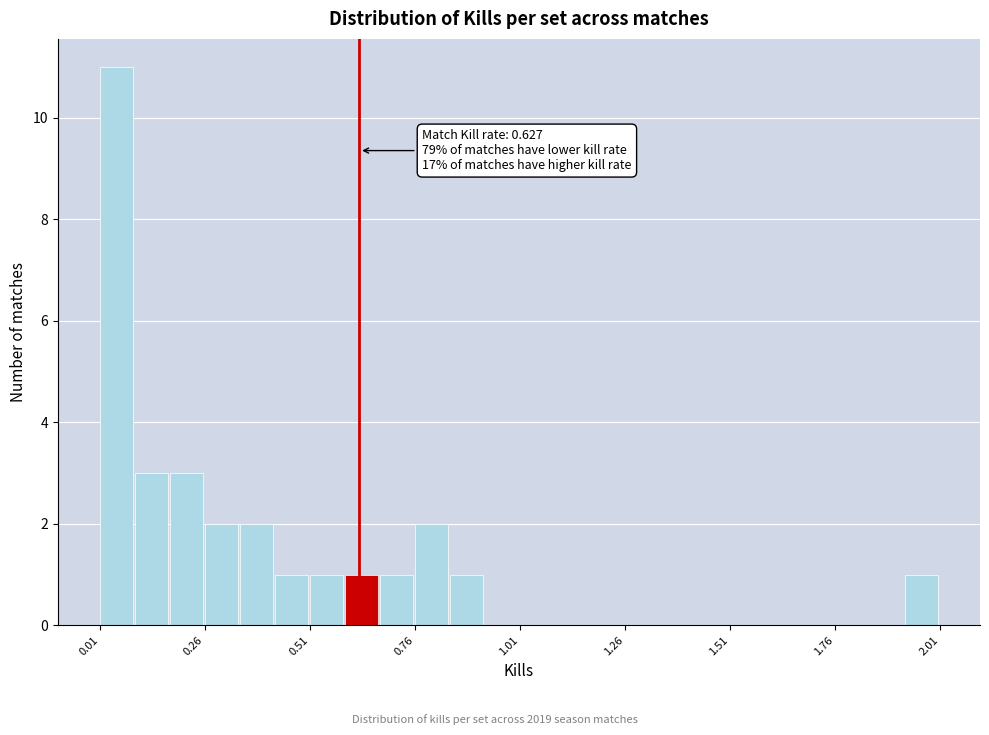

Around what value on the x-axis is the tallest bar? Give the approximate position of its centre, as read against the axis.

0.05